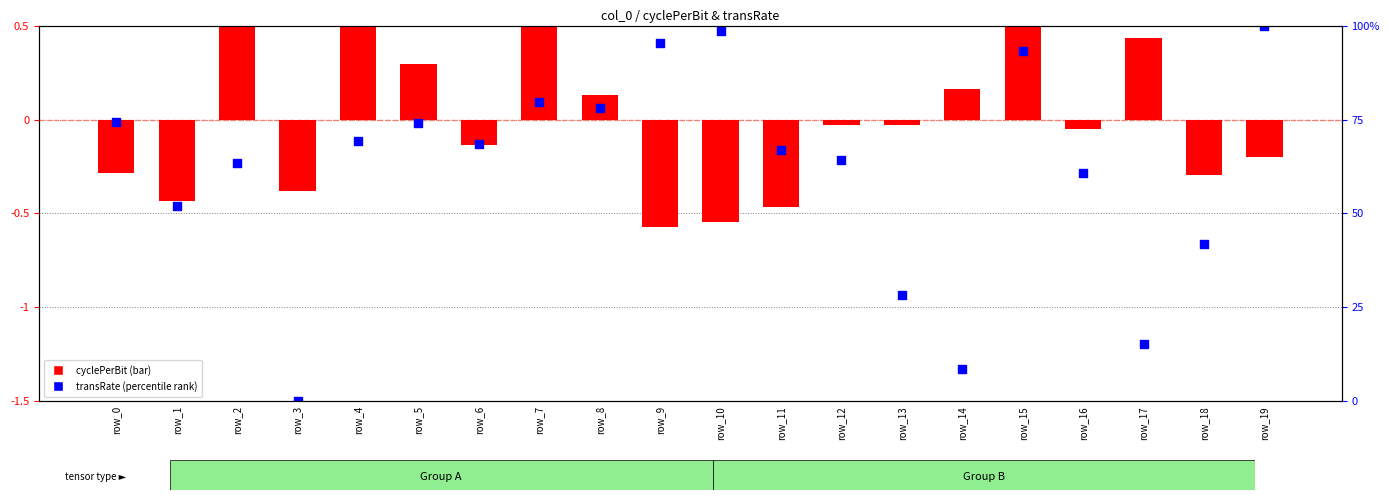

Which series contains the highest Y value?

cyclePerBit (normalized)